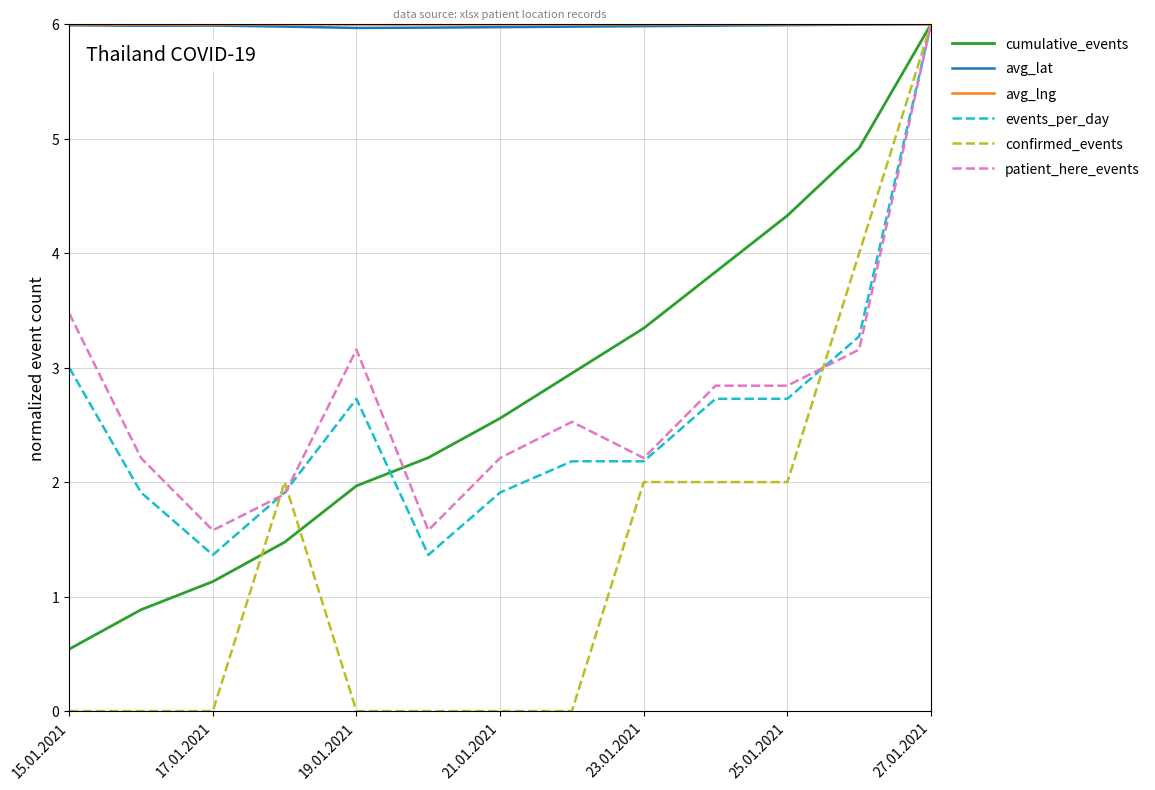

Which series has the largest range (max minus min)?

confirmed_events